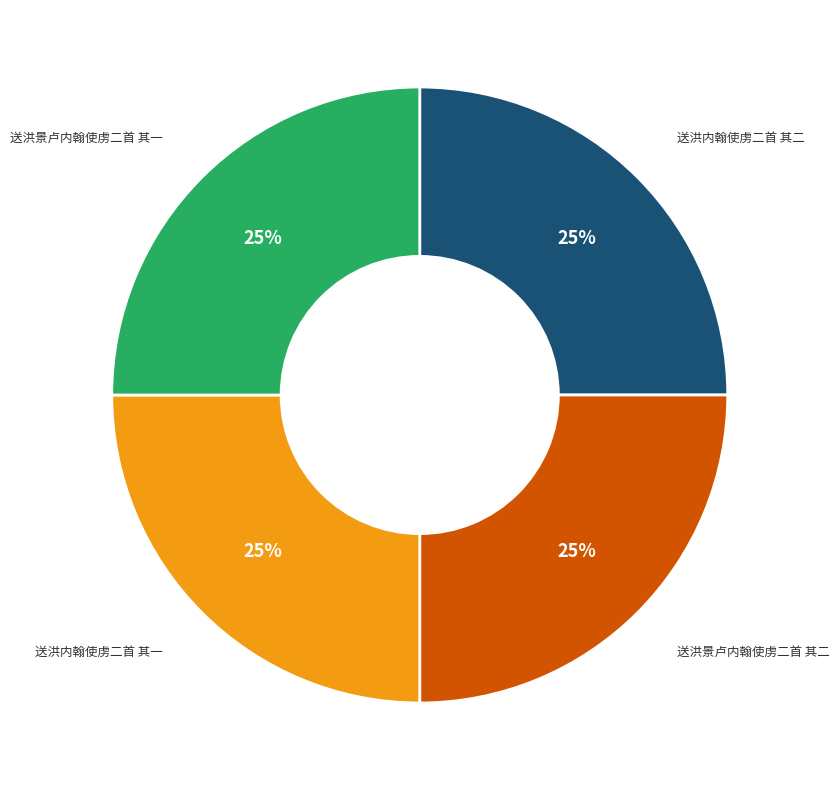

How many slices are in this pie chart?

4